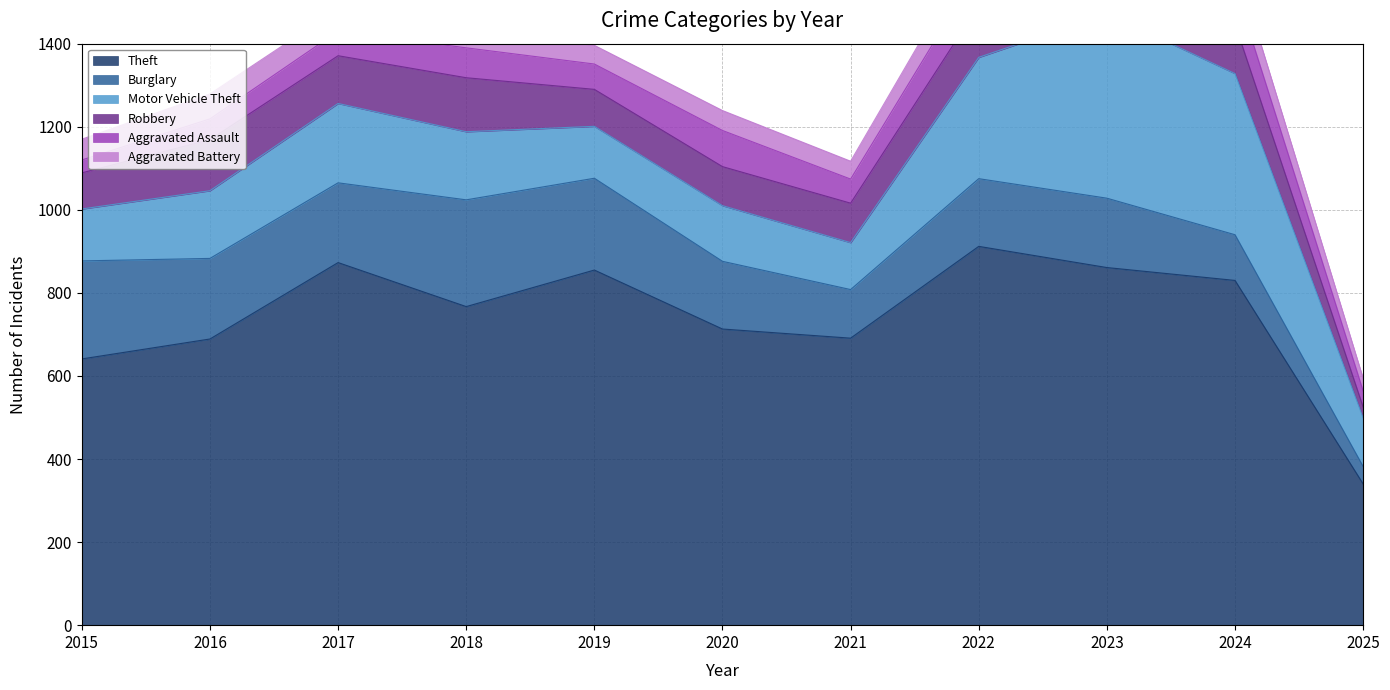

What is the total value across all series at 2024?

1602